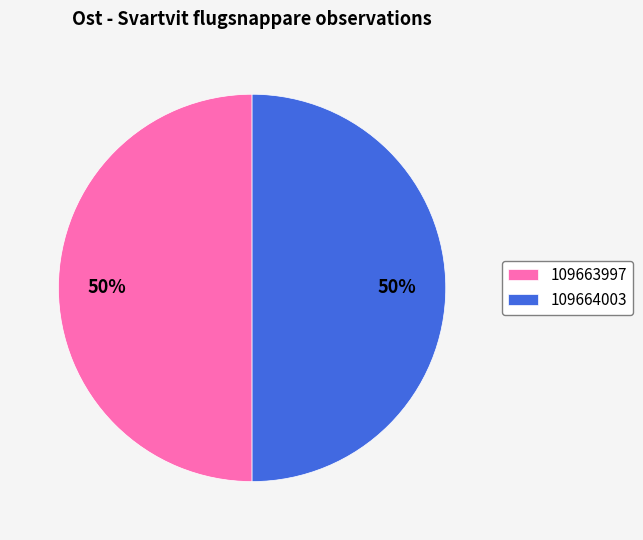

To the nearest percent, what portion does 109663997 represent?

50%